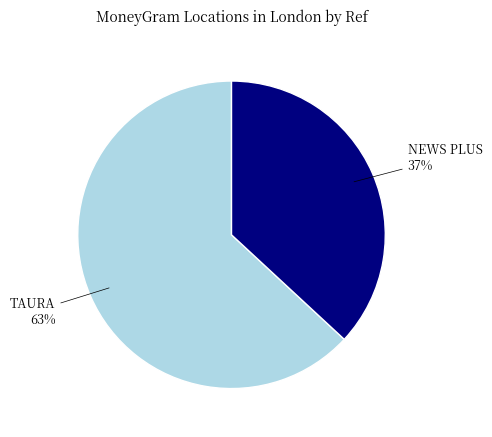

Is the sum of NEWS PLUS and TAURA greater than half?

Yes